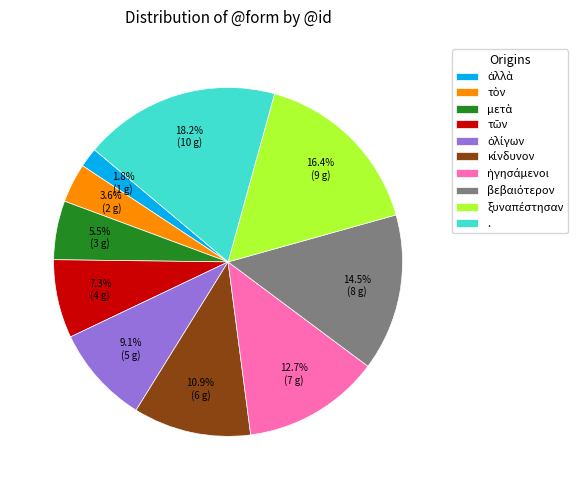

Is there any slice that represents more than half of the pie?

No